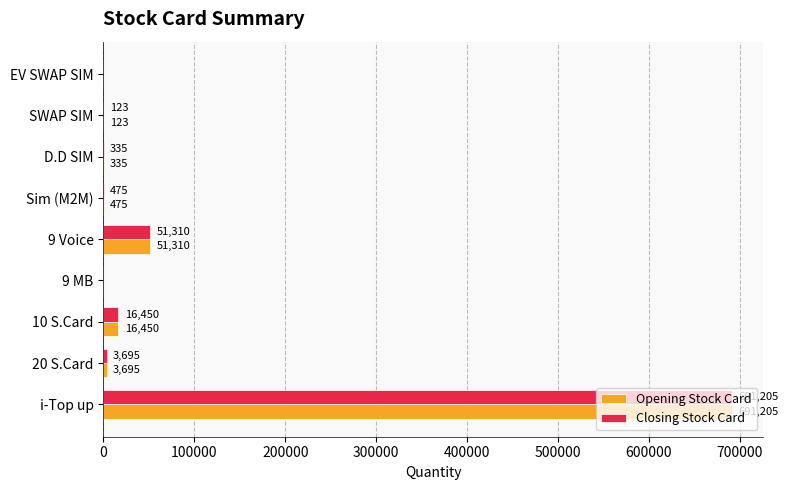

What is the sum of the Opening Stock Card values at SWAP SIM and EV SWAP SIM?

123